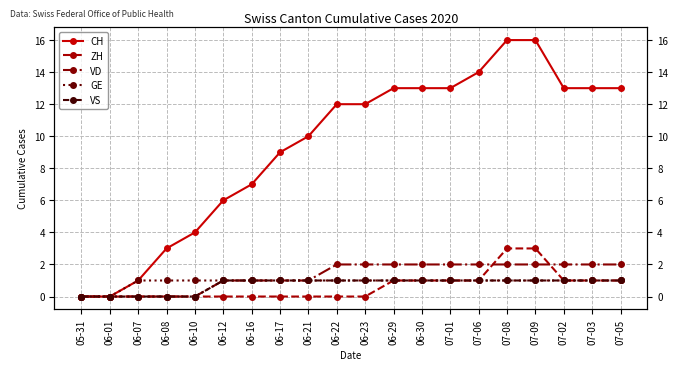

How many categories are shown in the chart?

20